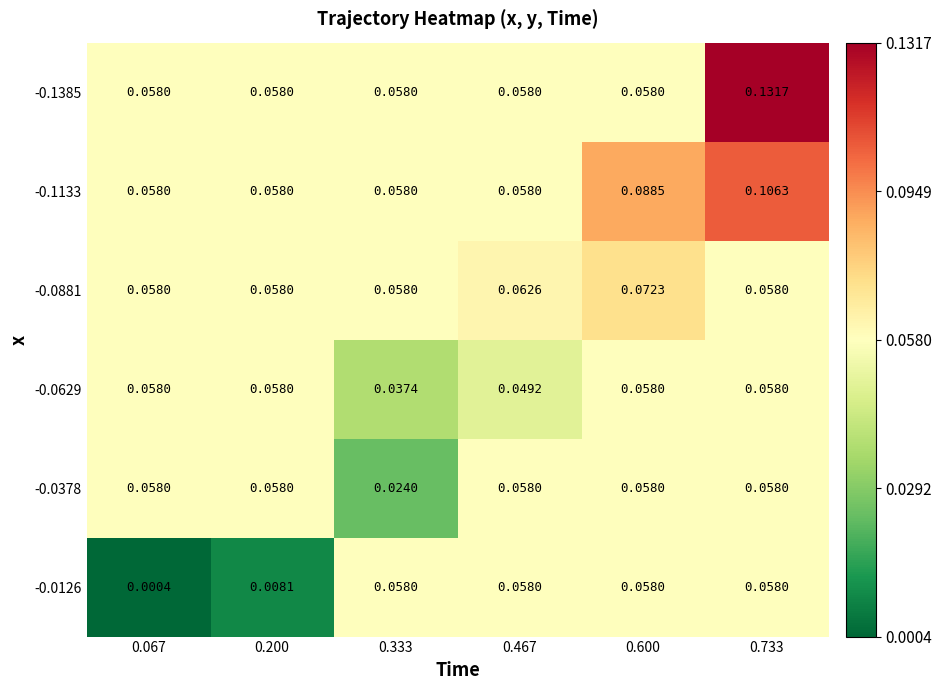

How many distinct data groups are displayed?

6